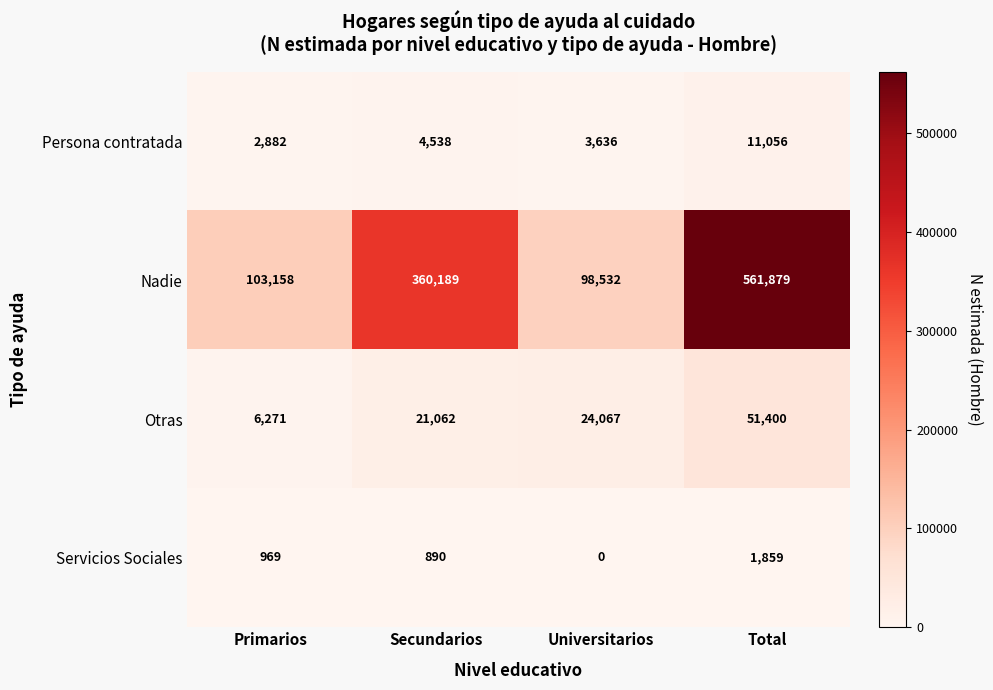

Reading left to right, what are all the values shown in this chart?

Persona contratada: 2882	4538	3636	11056
Nadie: 103158	360189	98532	561879
Otras: 6271	21062	24067	51400
Servicios Sociales: 969	890	0	1859